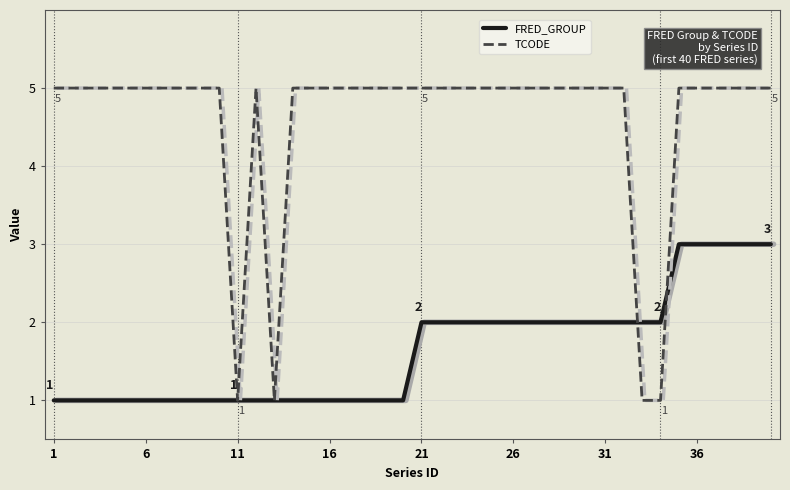

The value of FRED_GROUP at 39 is 1. True or false?

False